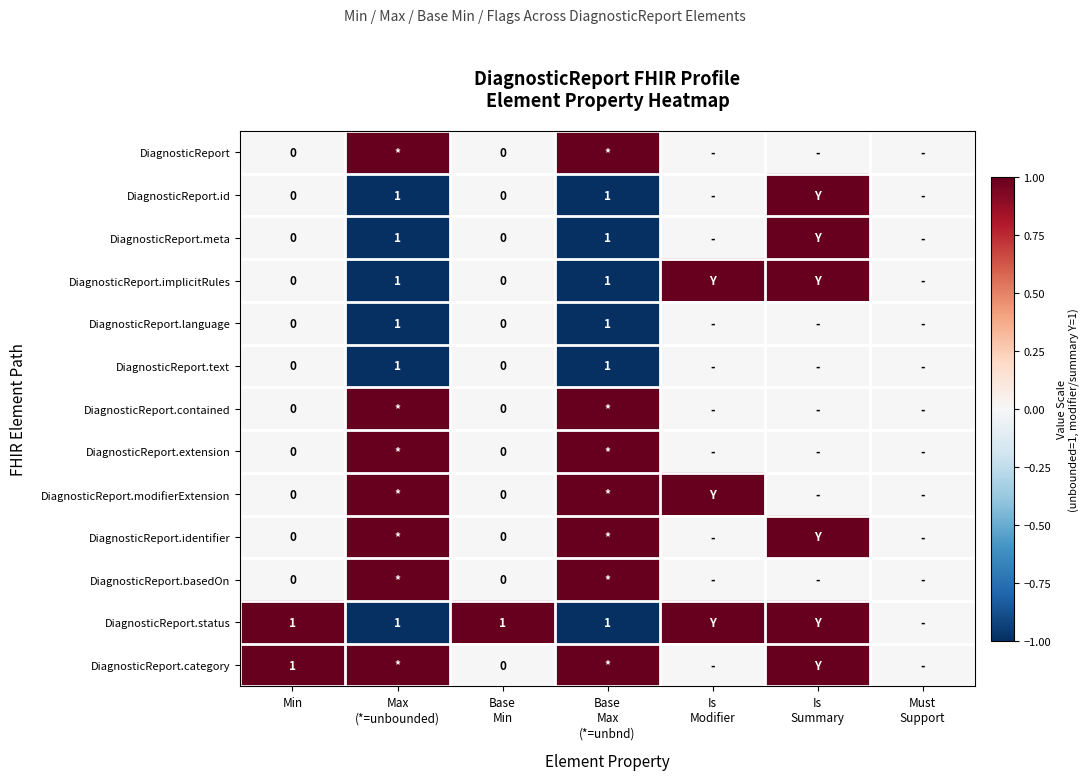

The DiagnosticReport.contained series shows 0 at Is Summary. True or false?

True